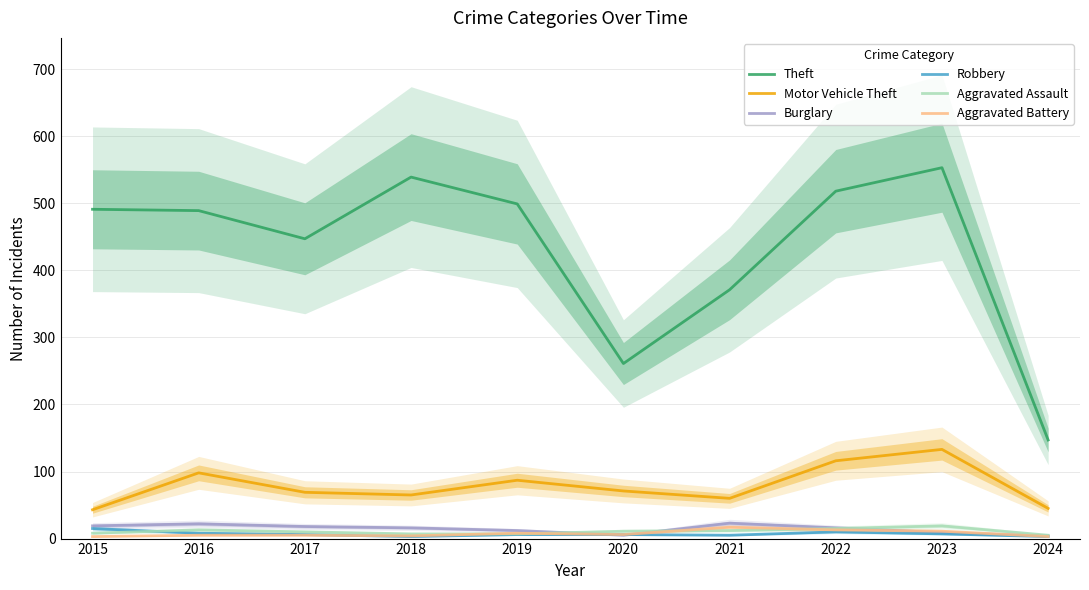

How many lines are shown in the chart?

6